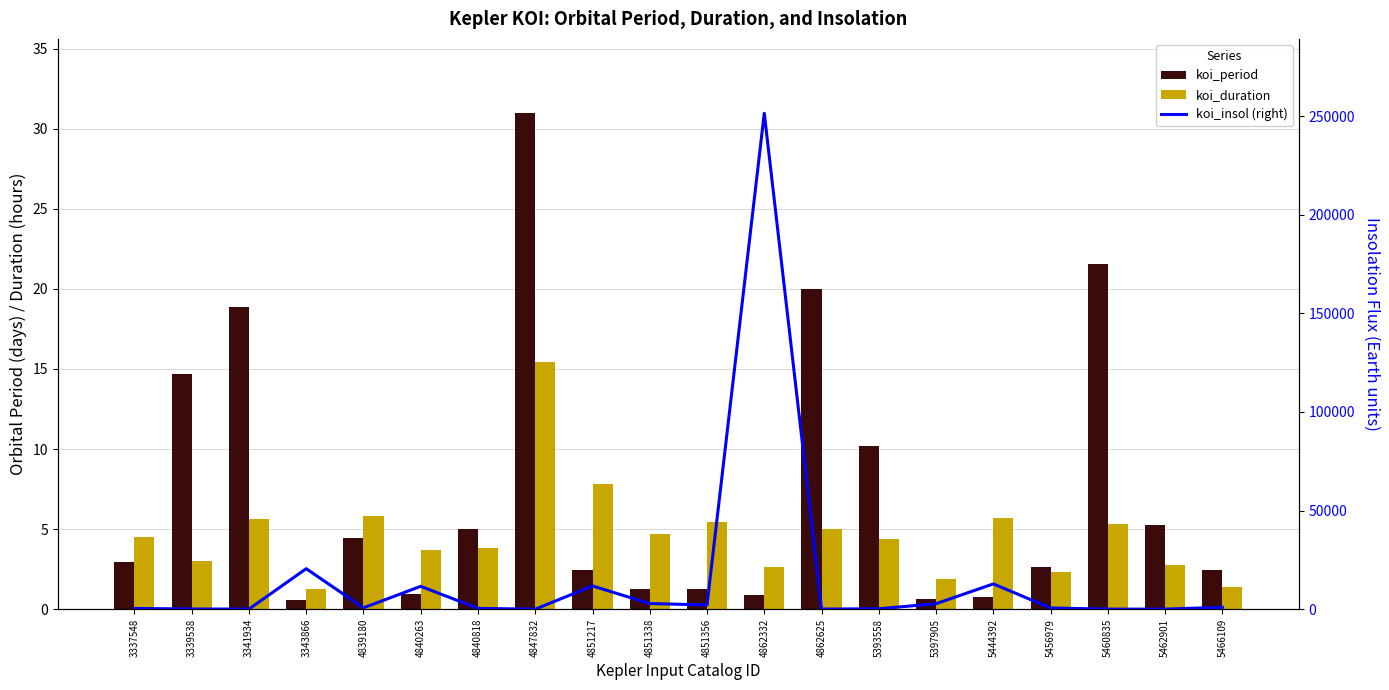

What is the value of the koi_period bar at the 14th from the left?

10.2